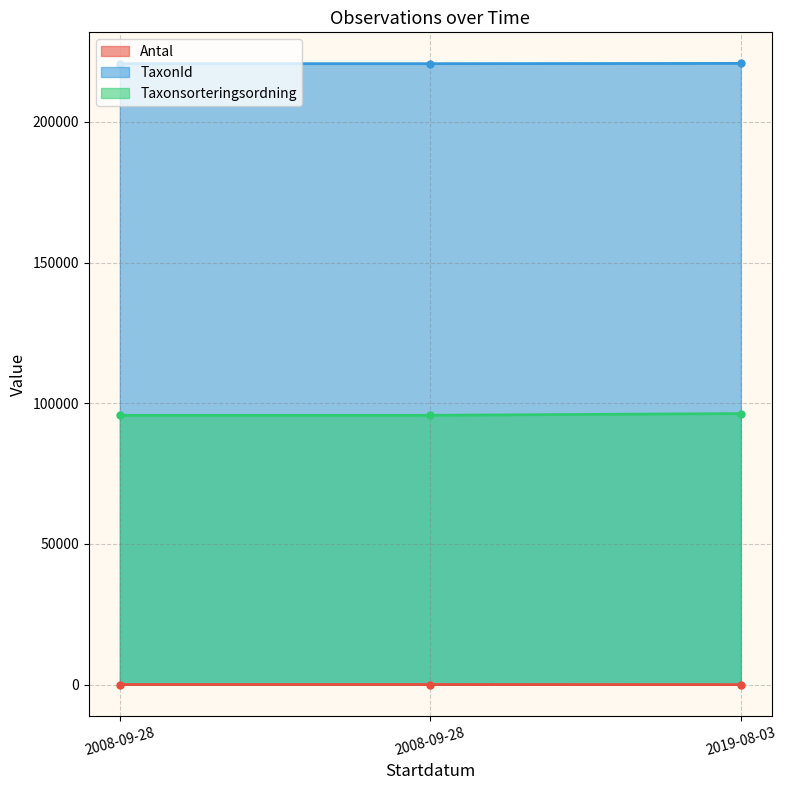

What are all the series names shown in the legend?

Antal, TaxonId, Taxonsorteringsordning